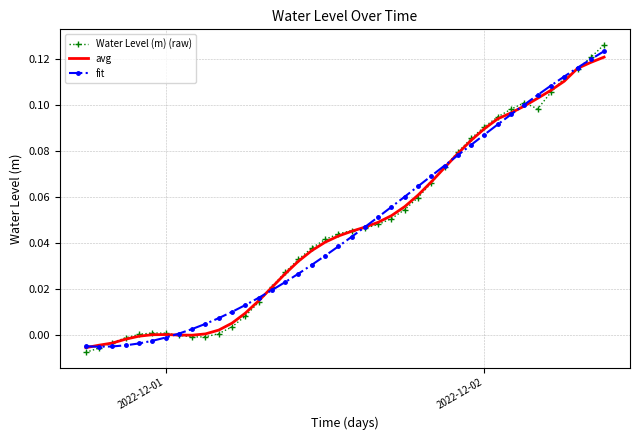

Which series has the widest spread of values?

Water Level (m) (raw)